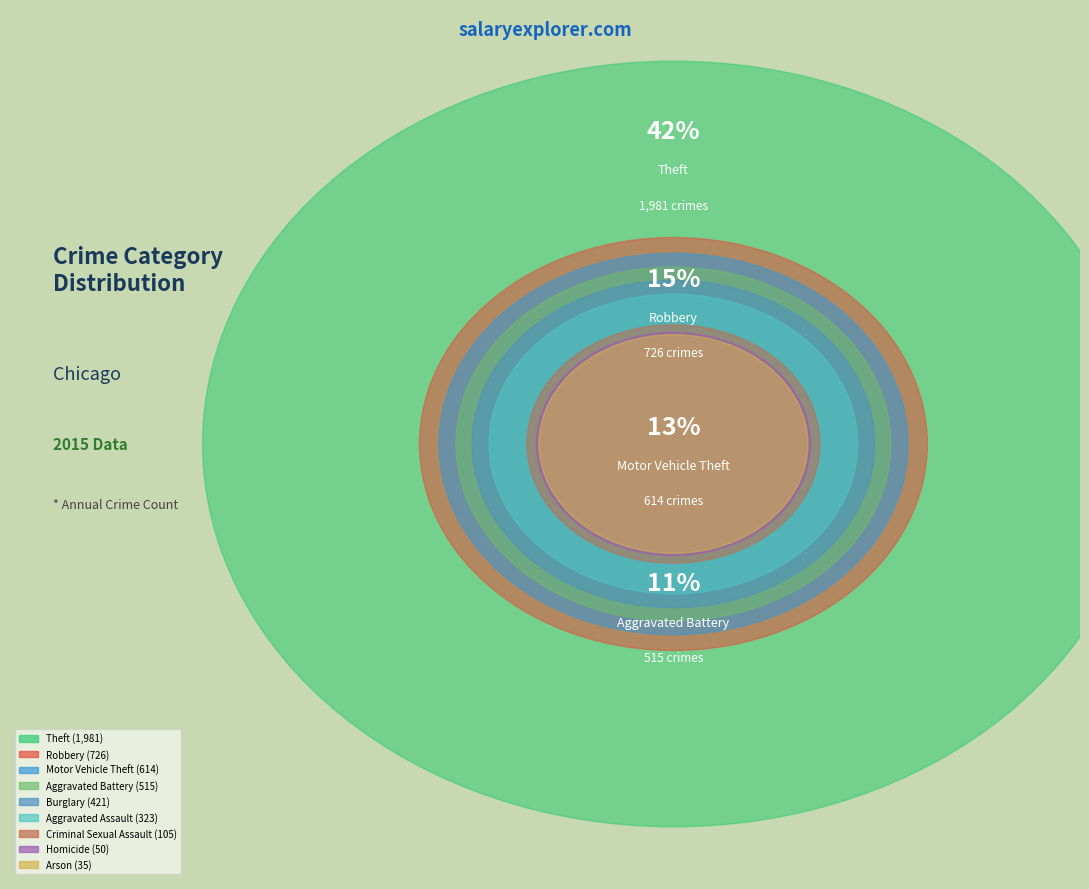

Is it true that Aggravated Battery is 11% of the pie?

True